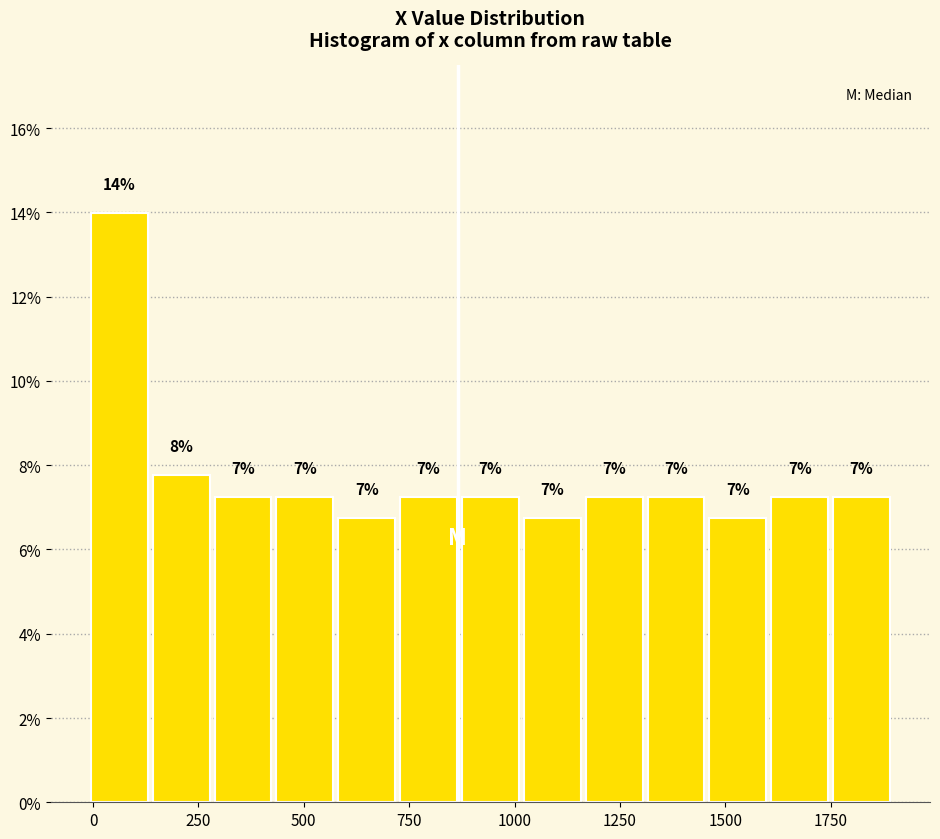

Read against the x-axis, roughly where is the centre of the tallest bar?

50